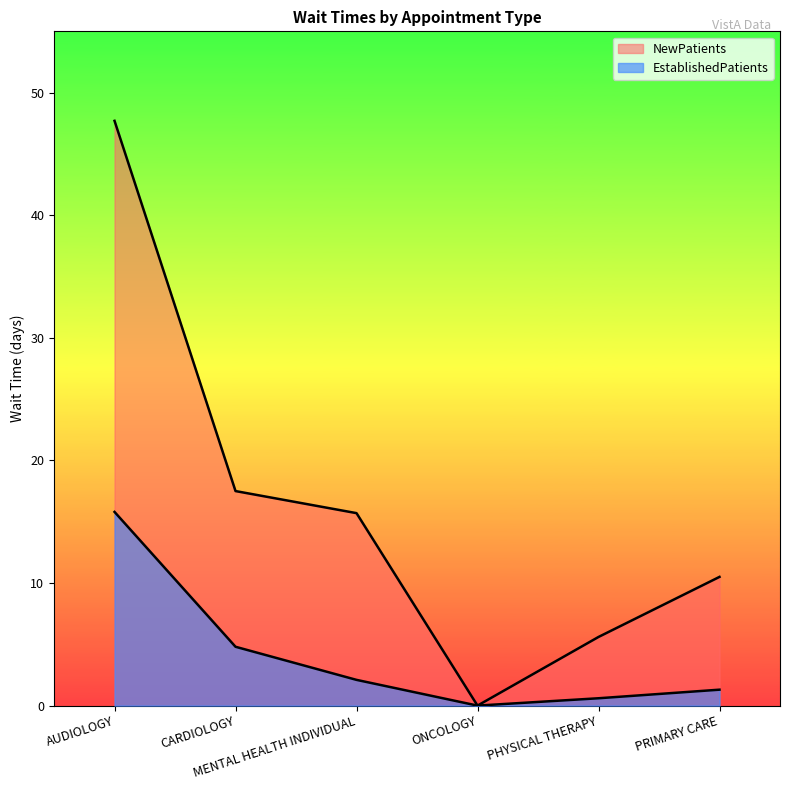

Where does the NewPatients series first go above 15?

AUDIOLOGY